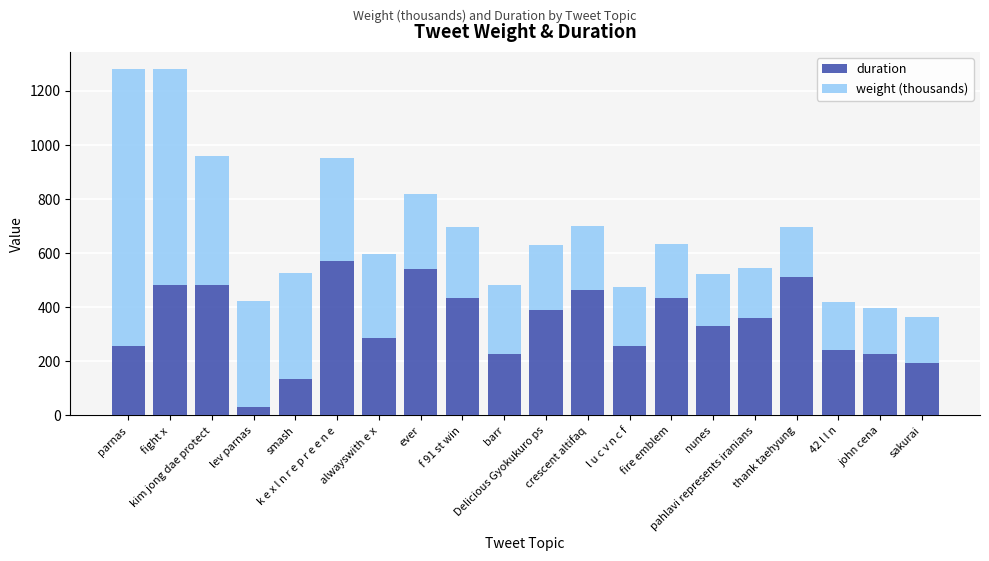

What is the average value of the duration series?

342.0